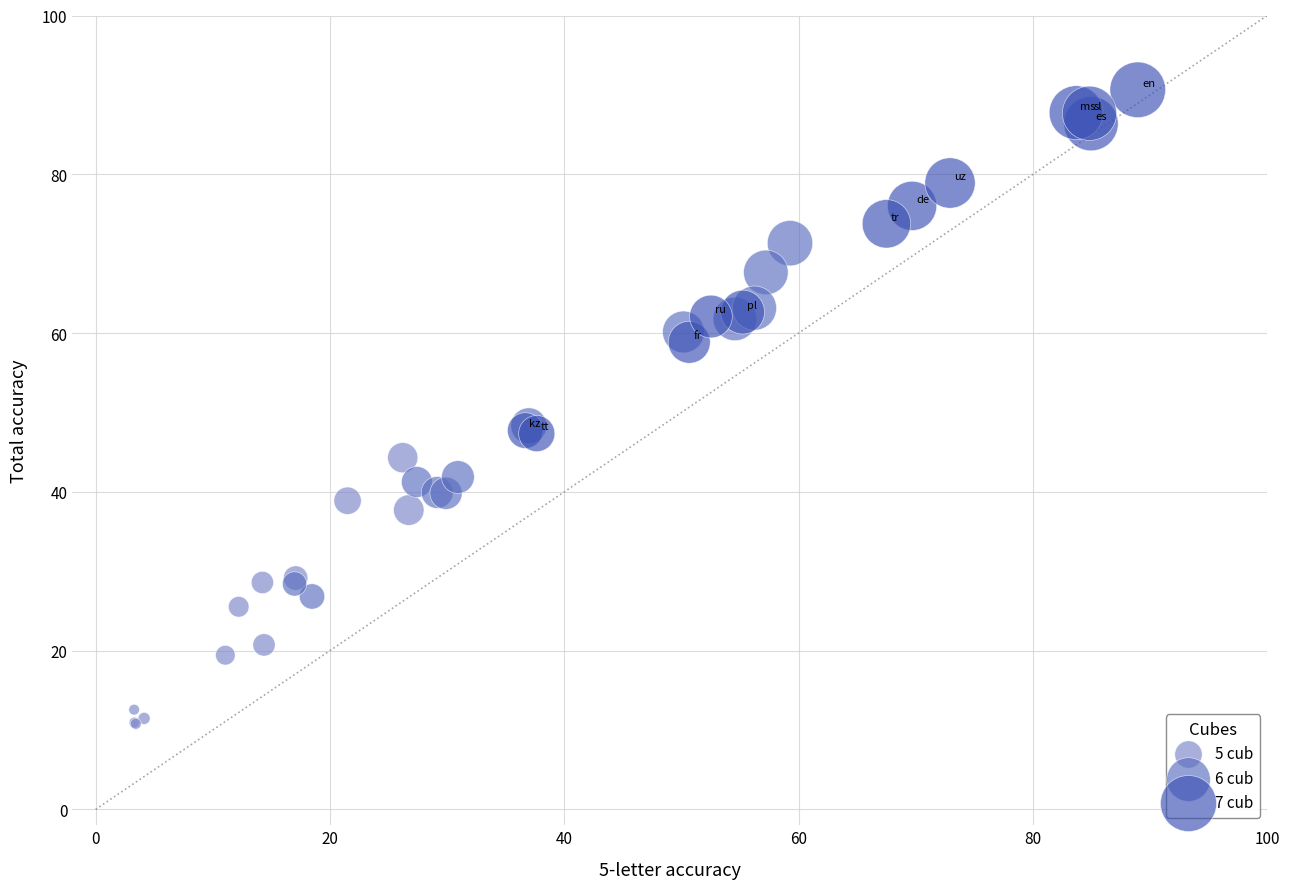

Which series contains the highest Y value?

7 cub